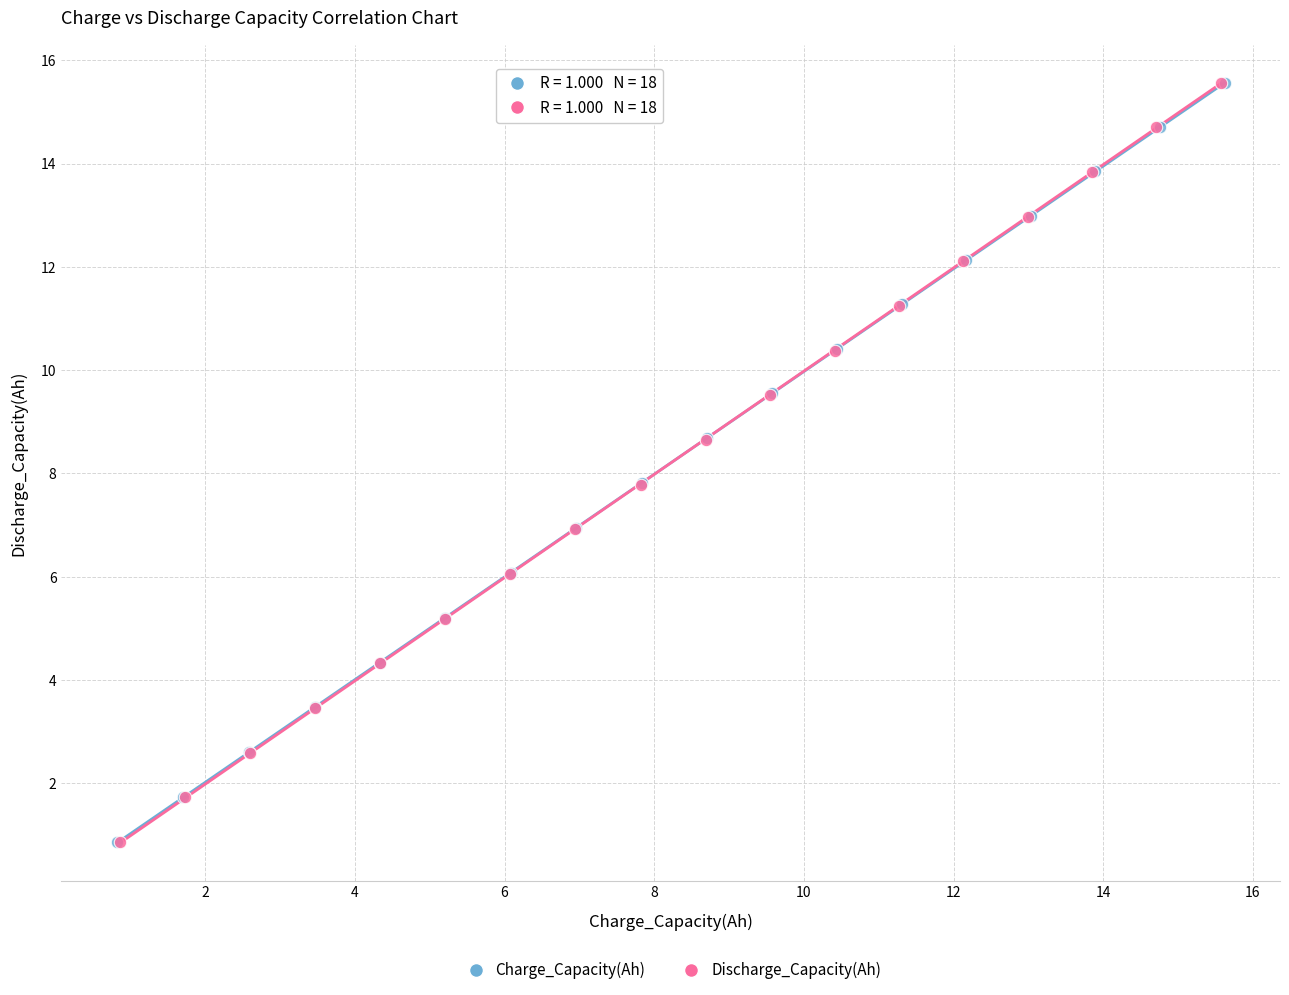

Which series has the largest Y range (max minus min)?

Discharge_Capacity(Ah)